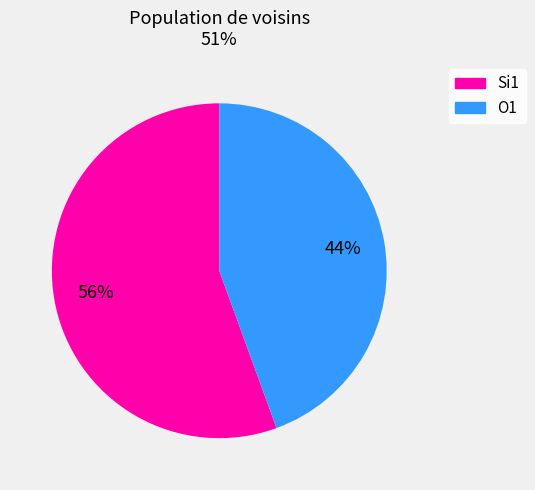

Is there any slice that represents more than half of the pie?

Yes